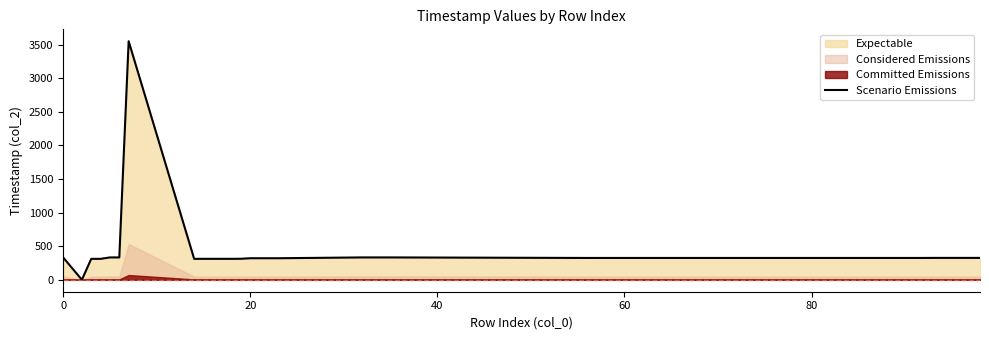

What is the maximum value for Scenario Emissions?

3551